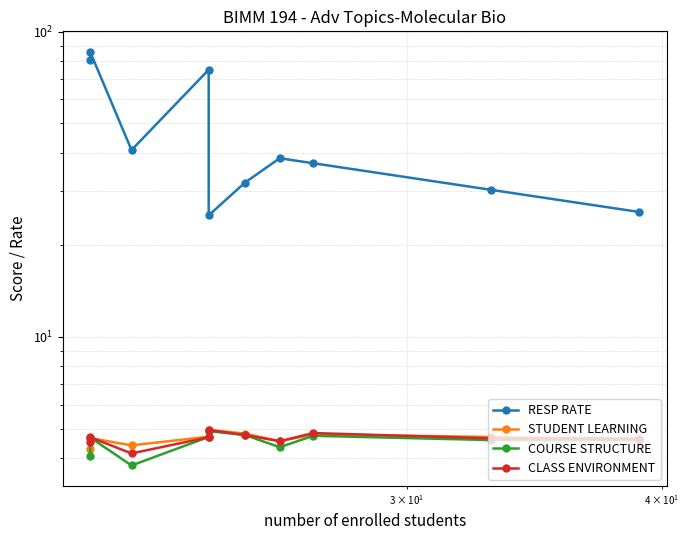

True or false: STUDENT LEARNING has more than 2 points higher than both neighbors.

True